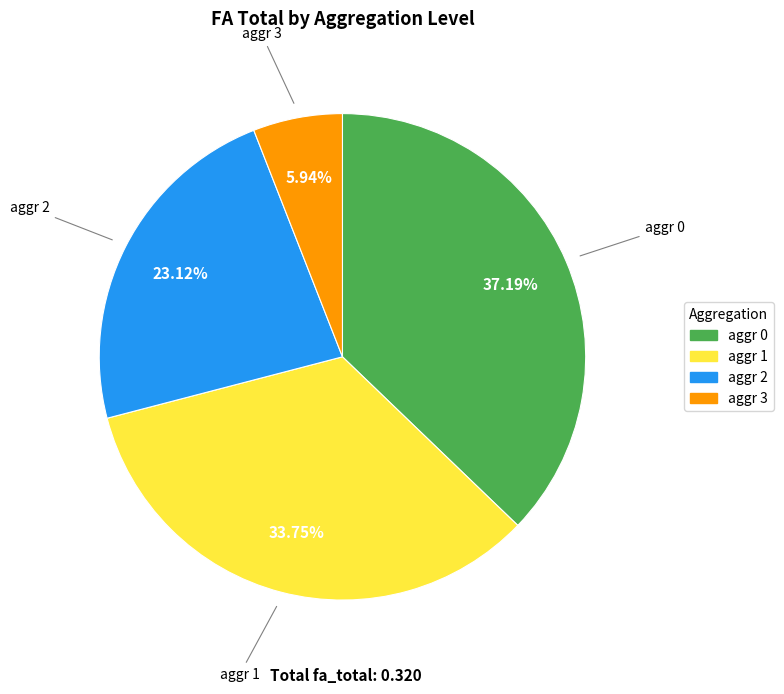

Does aggr 0 represent more than half of the total?

No